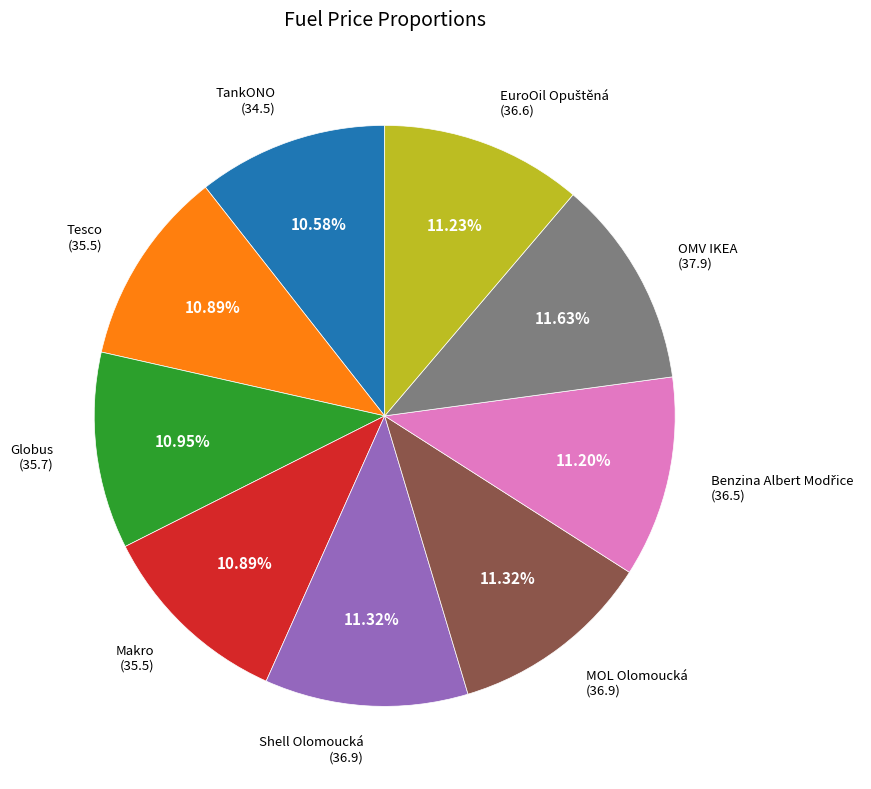

Does any single category account for the majority?

No